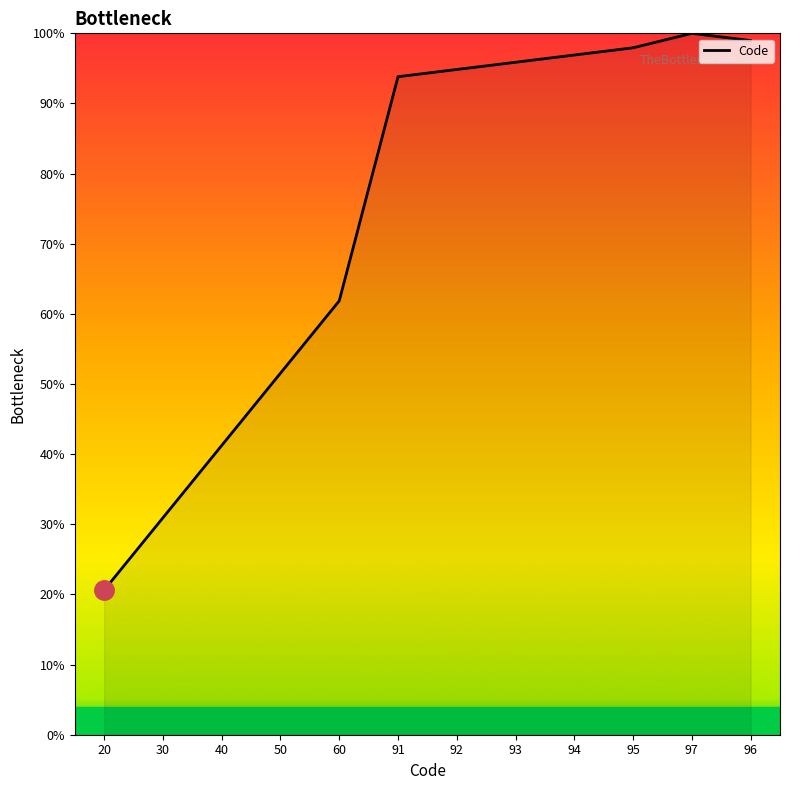

What is the change in value from 91 to 94?

+3.1